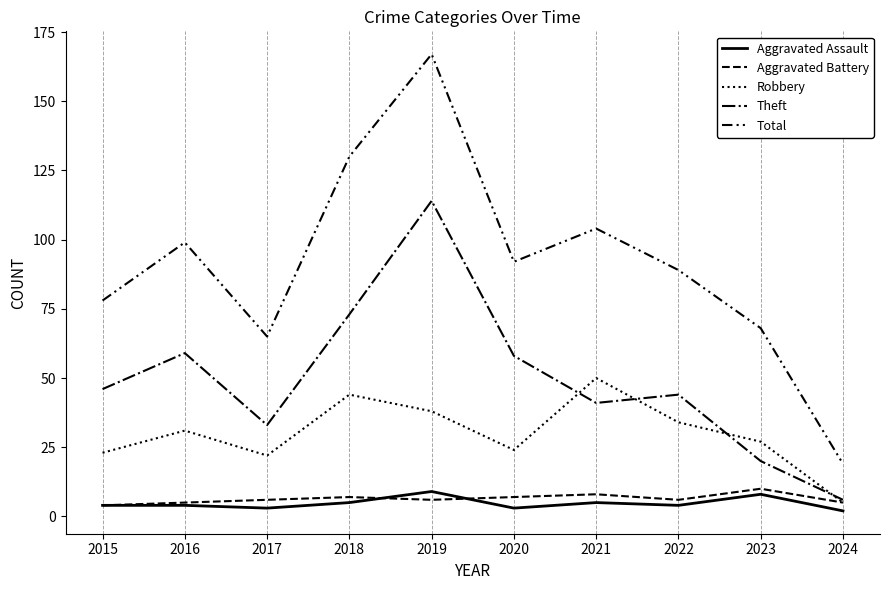

What is the spread (max minus min) of values at 2019?

161